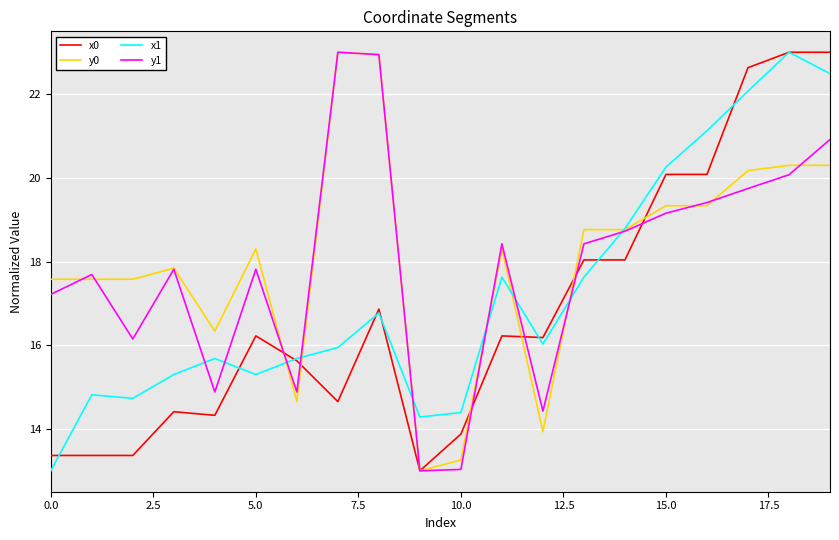

What is the maximum value shown in the chart?

23.0